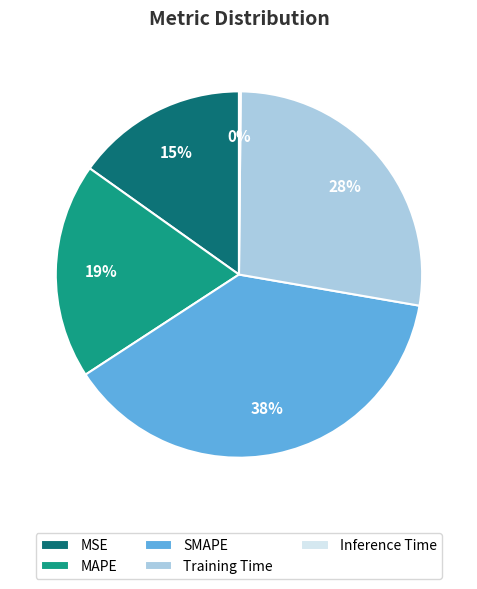

To the nearest percent, what is the combined percentage of Training Time and MSE?

43%